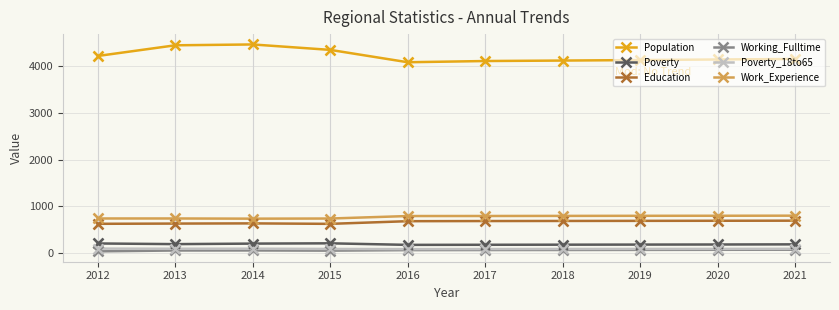

The Work_Experience series shows 394 at 2013. True or false?

False